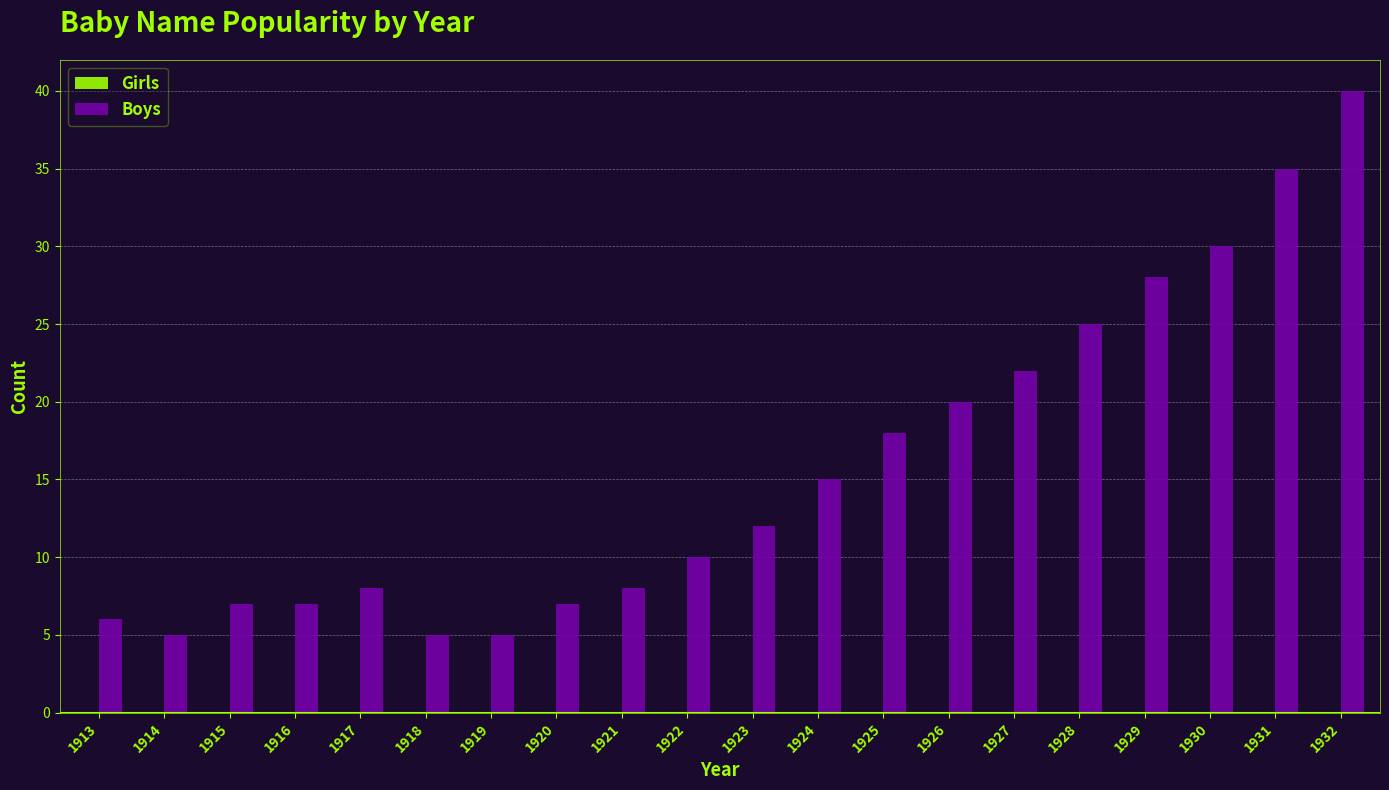

What is the minimum value shown in the chart?

5